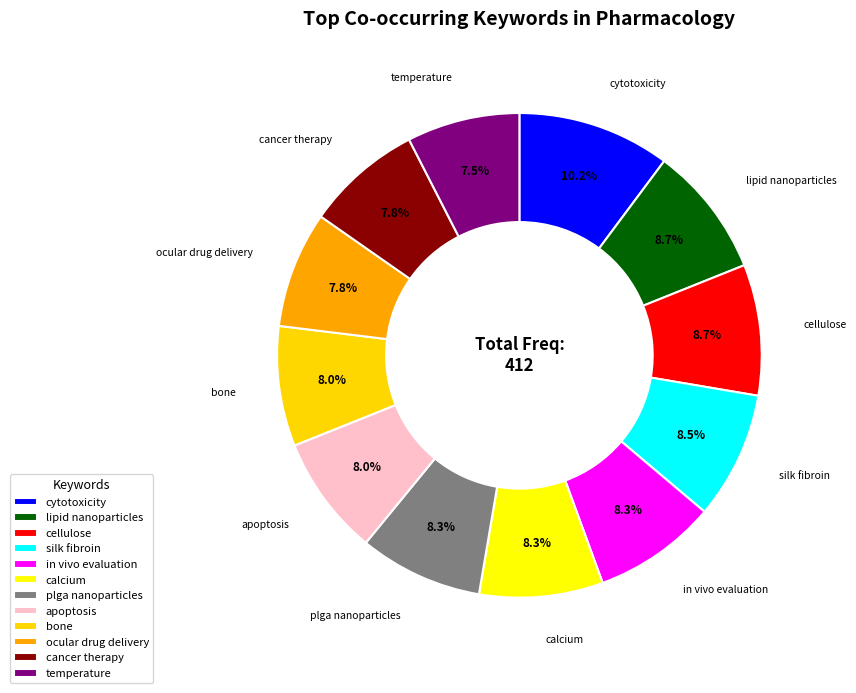

Does in vivo evaluation represent more than half of the total?

No